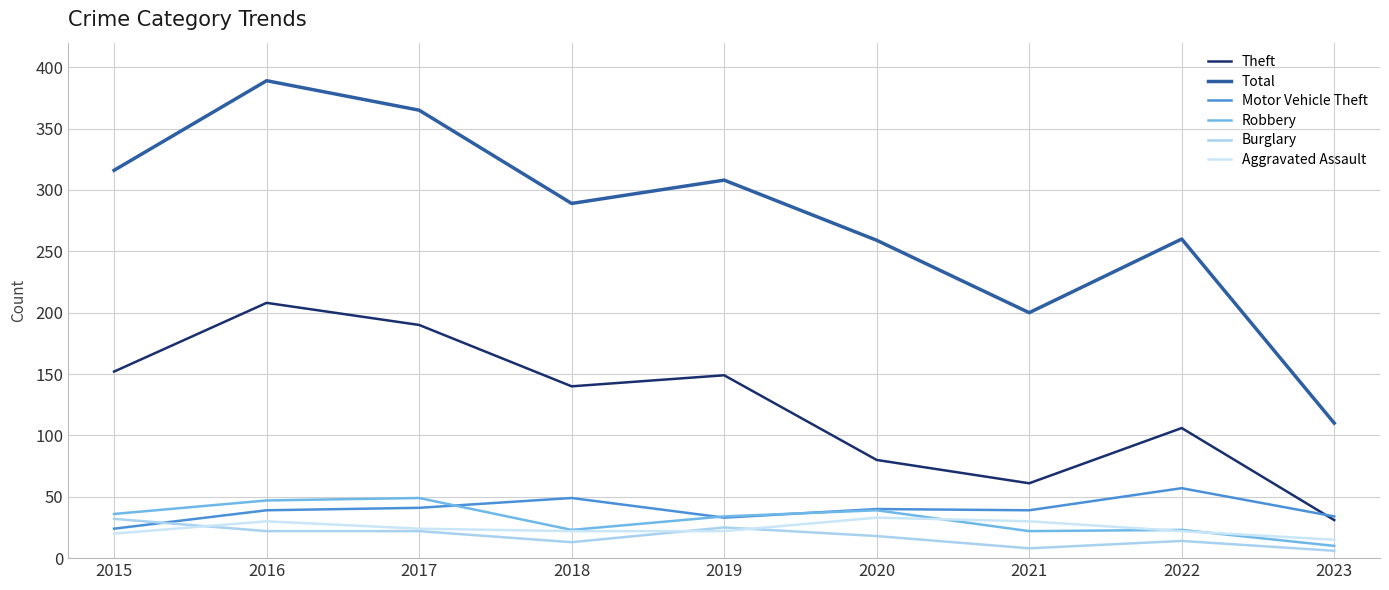

True or false: Total and Robbery cross at least once.

False